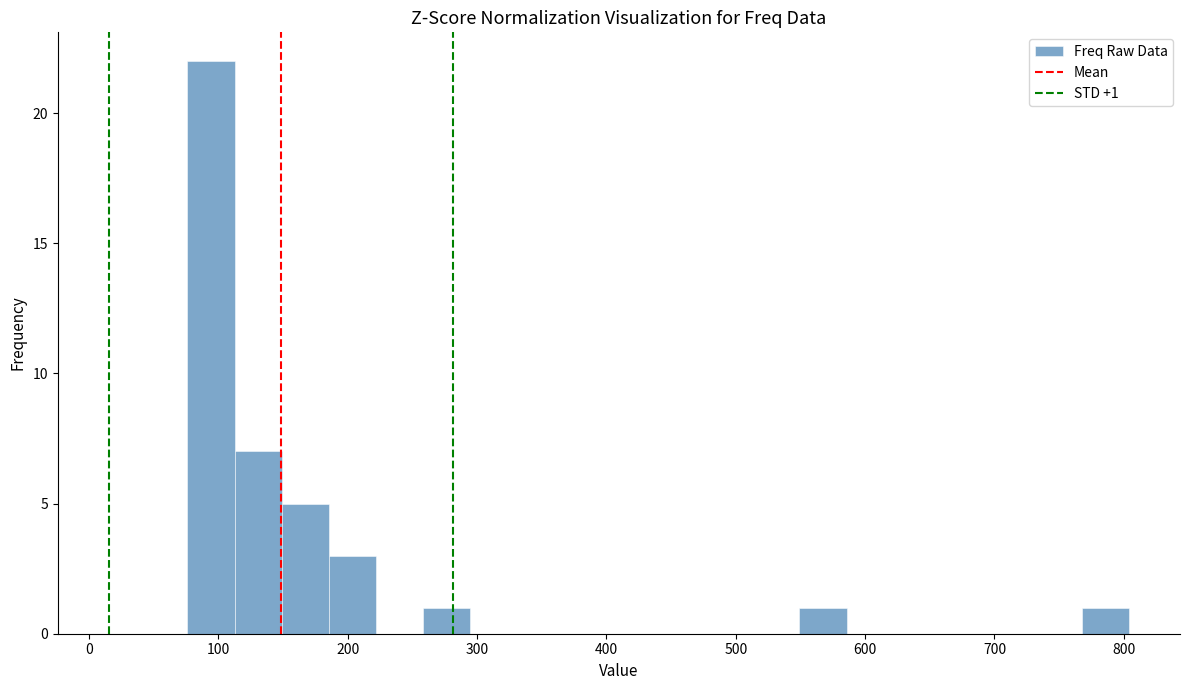

Read against the x-axis, roughly where is the centre of the tallest bar?

90